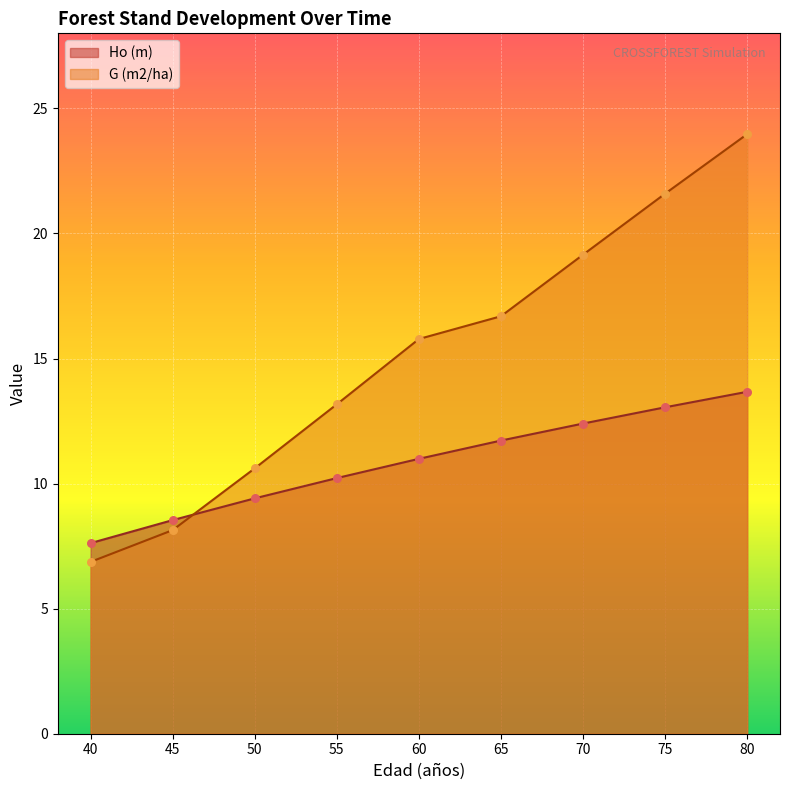

What are all the series names shown in the legend?

Ho (m), G (m2/ha)